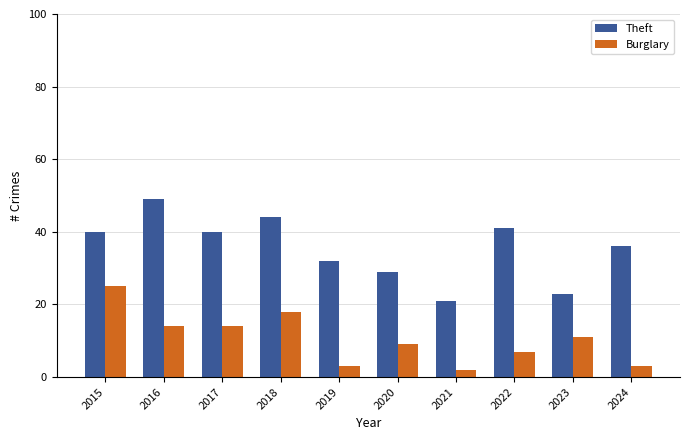

What is the highest value of the Burglary series?

25